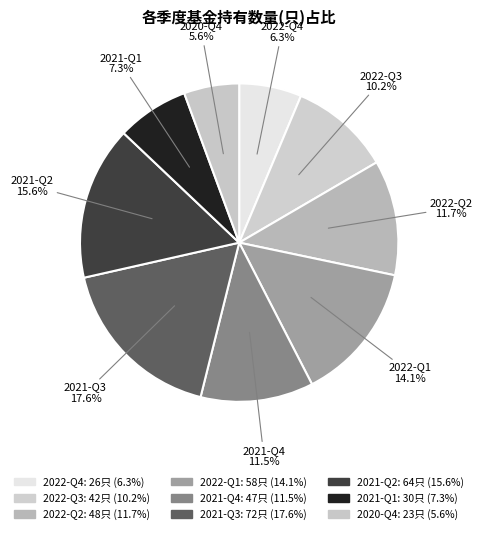

How many slices are in this pie chart?

9